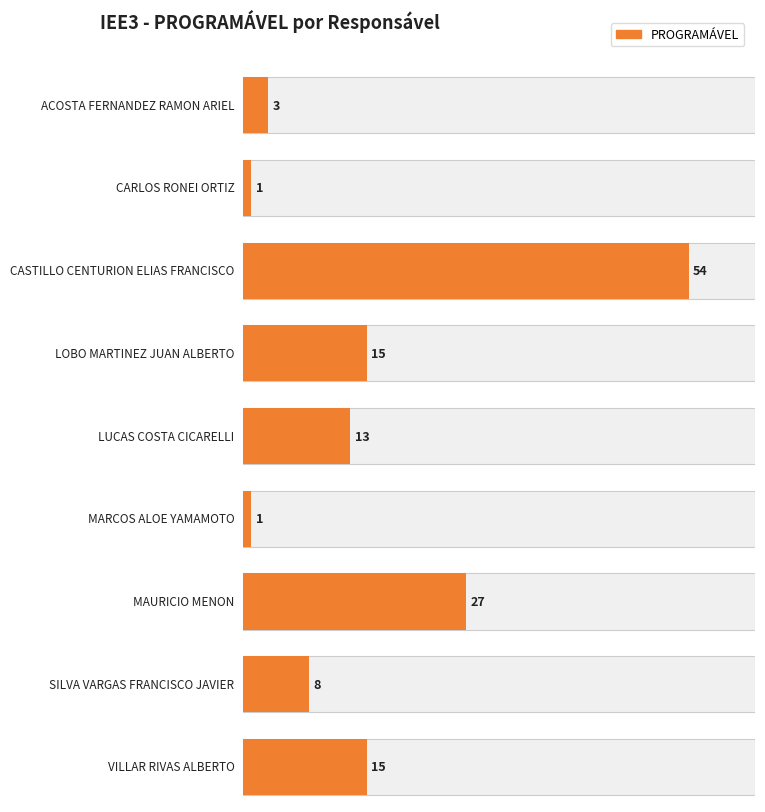

Which has a higher value, CARLOS RONEI ORTIZ or MAURICIO MENON?

MAURICIO MENON